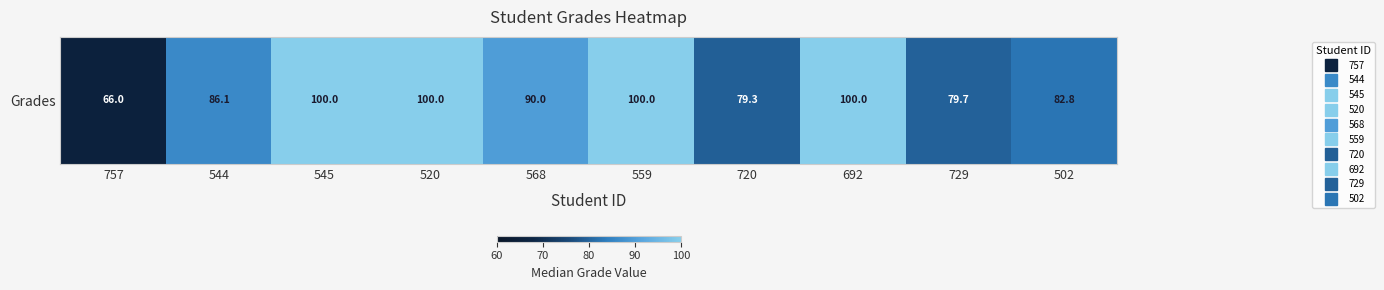

Which has a higher value, 520 or 568?

520